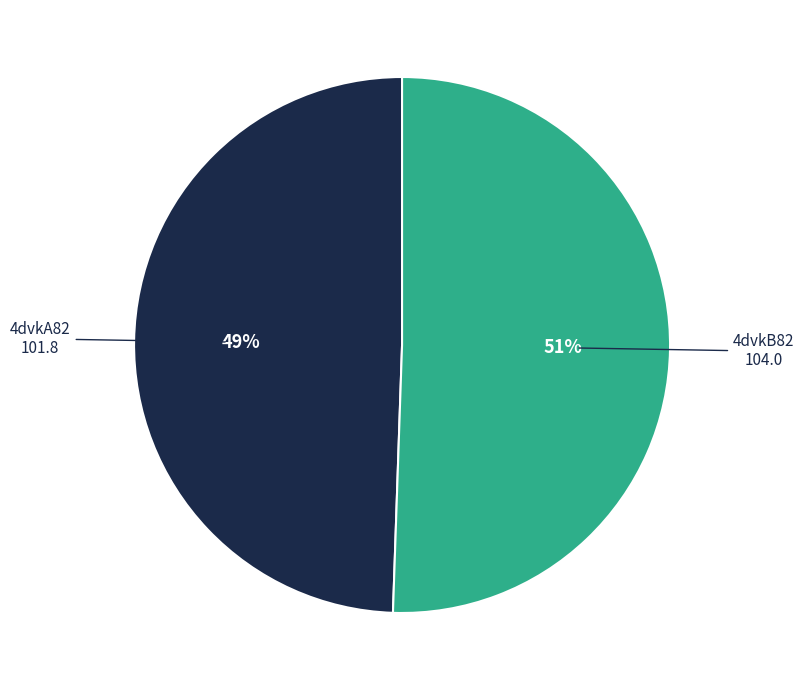

Is it true that 4dvkA82 is 49% of the pie?

True